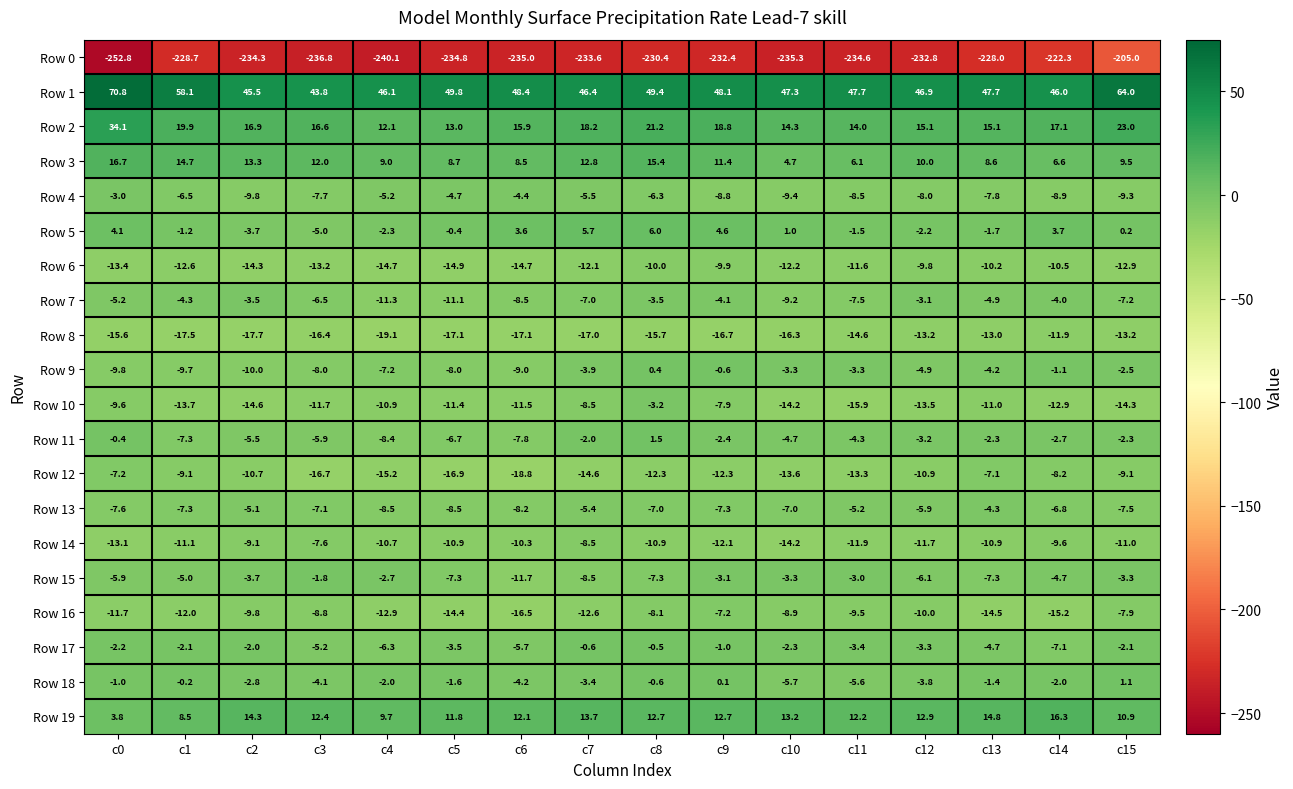

The value of Row 12 at c10 is -21.6. True or false?

False